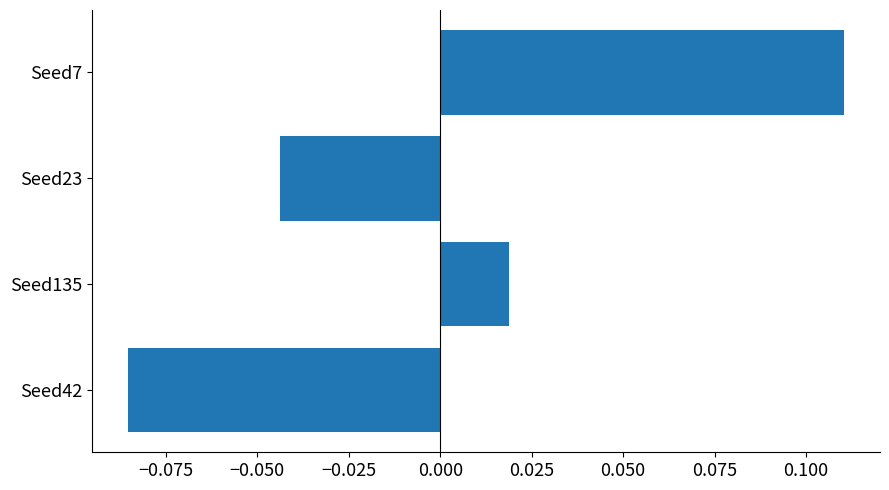

Where is the data nearest to the value 0?

Seed135